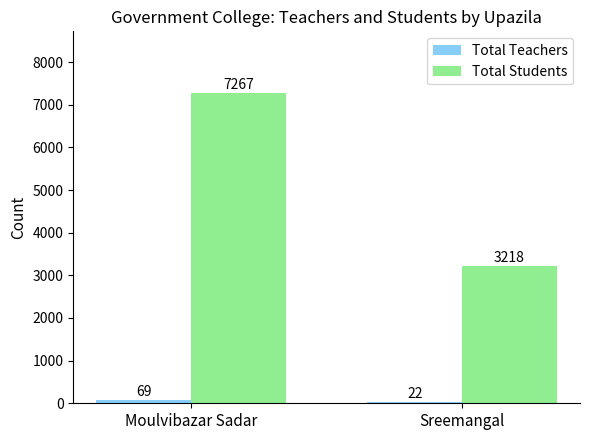

How many data points does each series have?

2